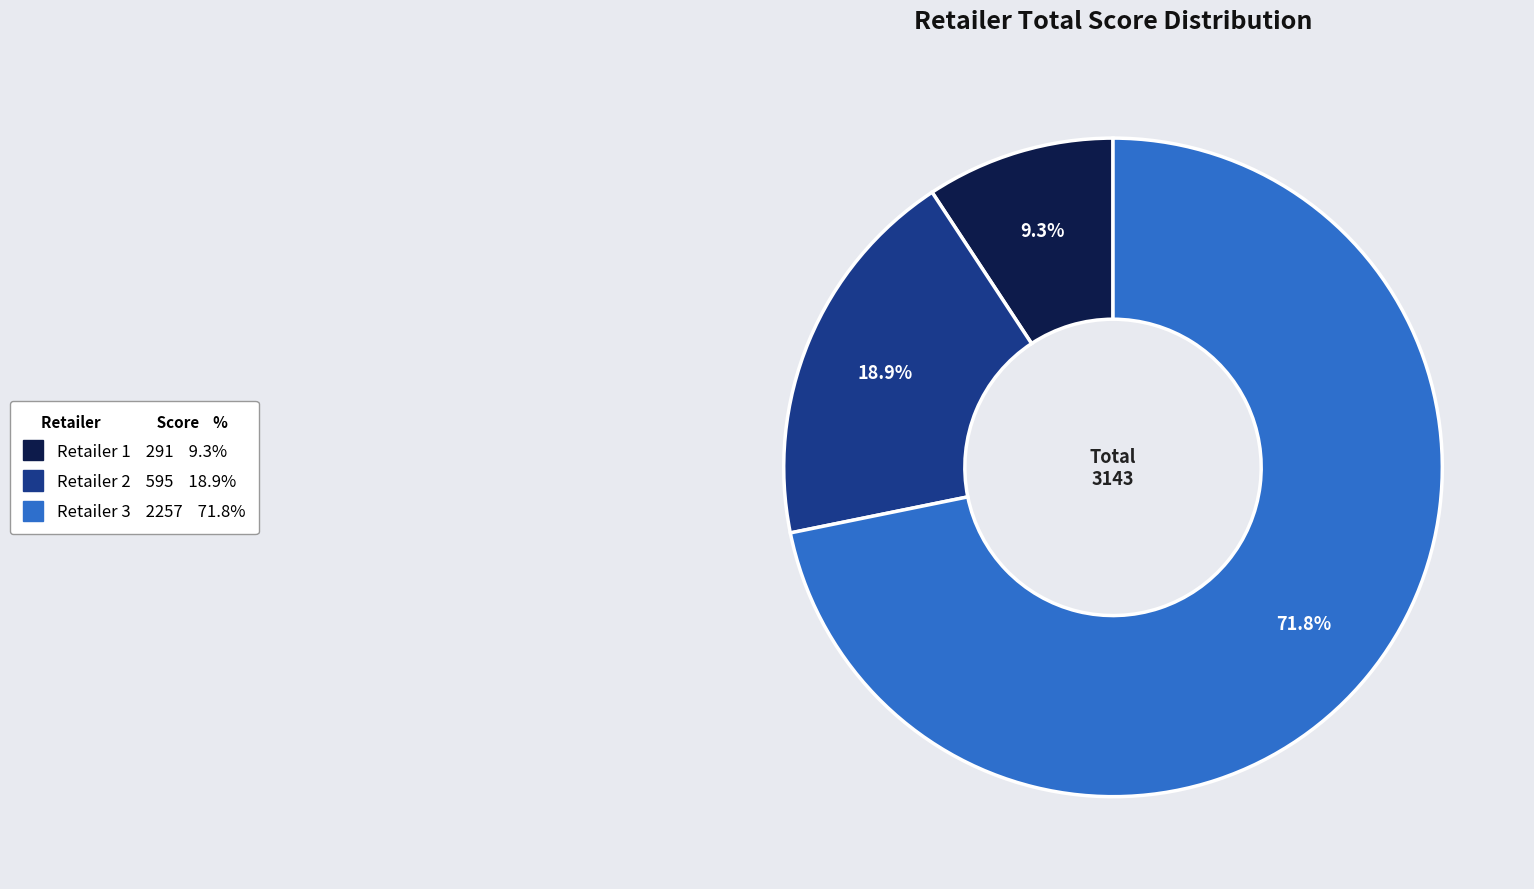

Does any single category account for the majority?

Yes